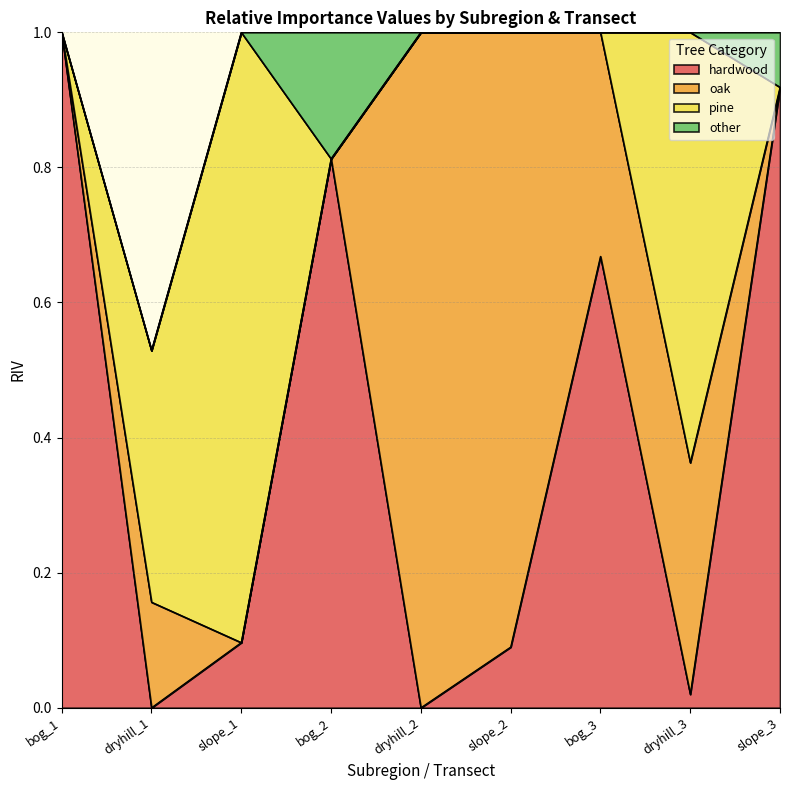

Between bog_3 and bog_2, which is larger?

bog_2